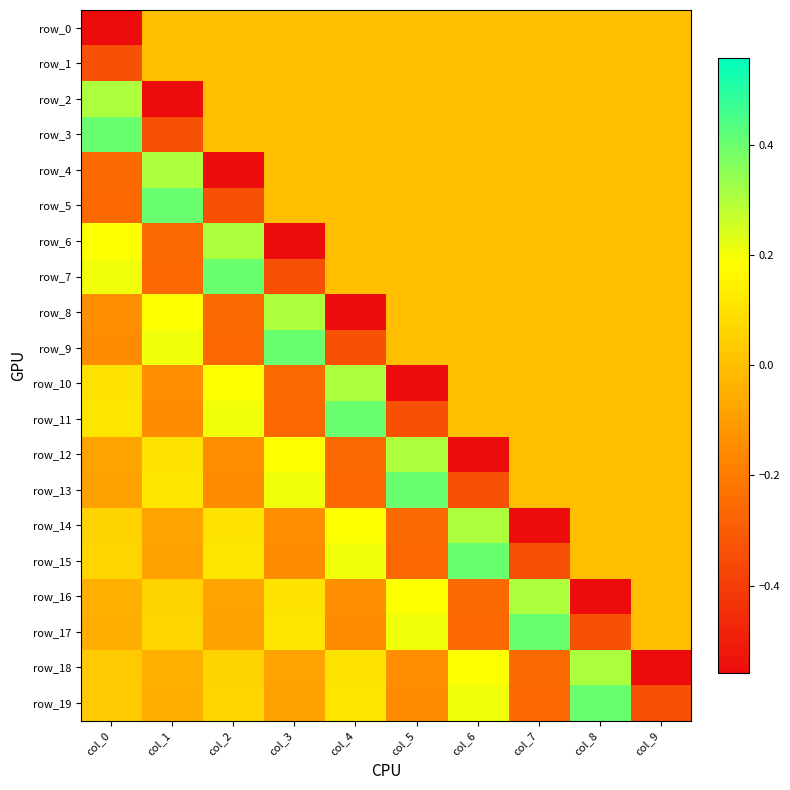

Which category has the lowest value across all series?

col_0